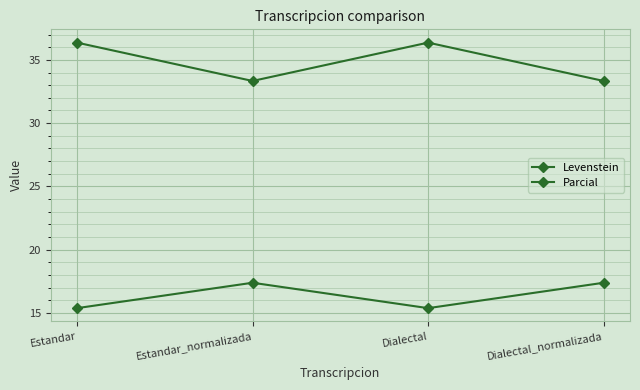

Read the Parcial value at Estandar.

36.4